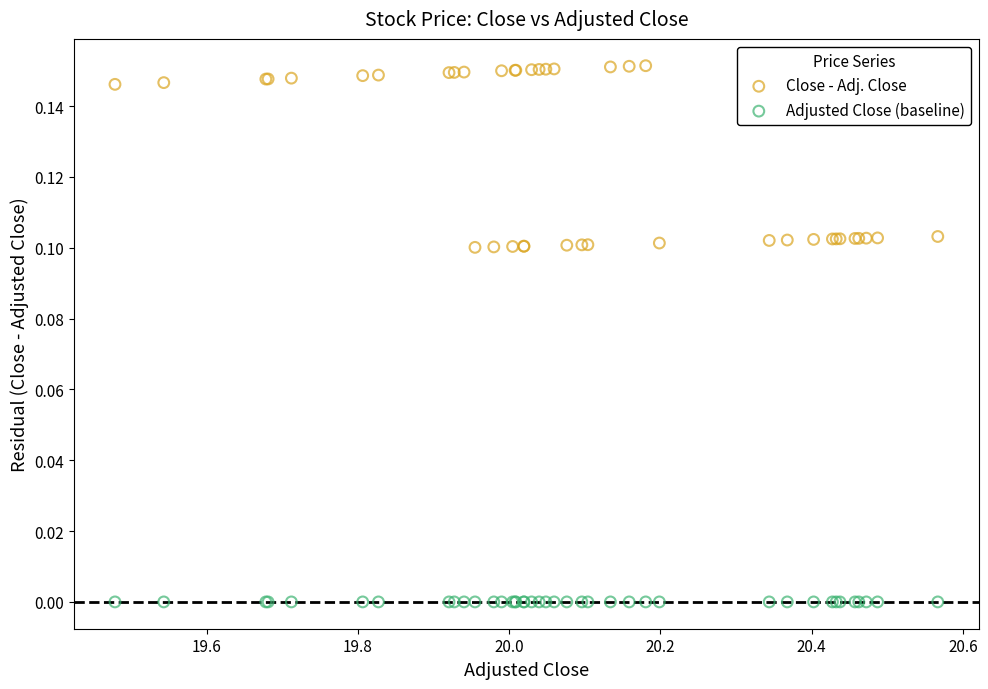

Which series contains the highest Y value?

Close - Adj. Close